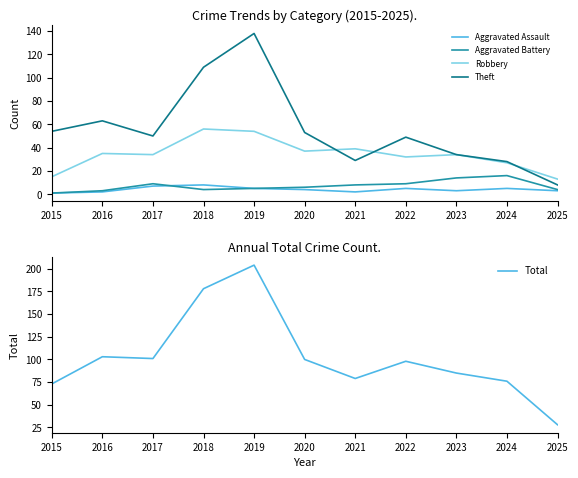

How many values in the Robbery series are below 34?

4